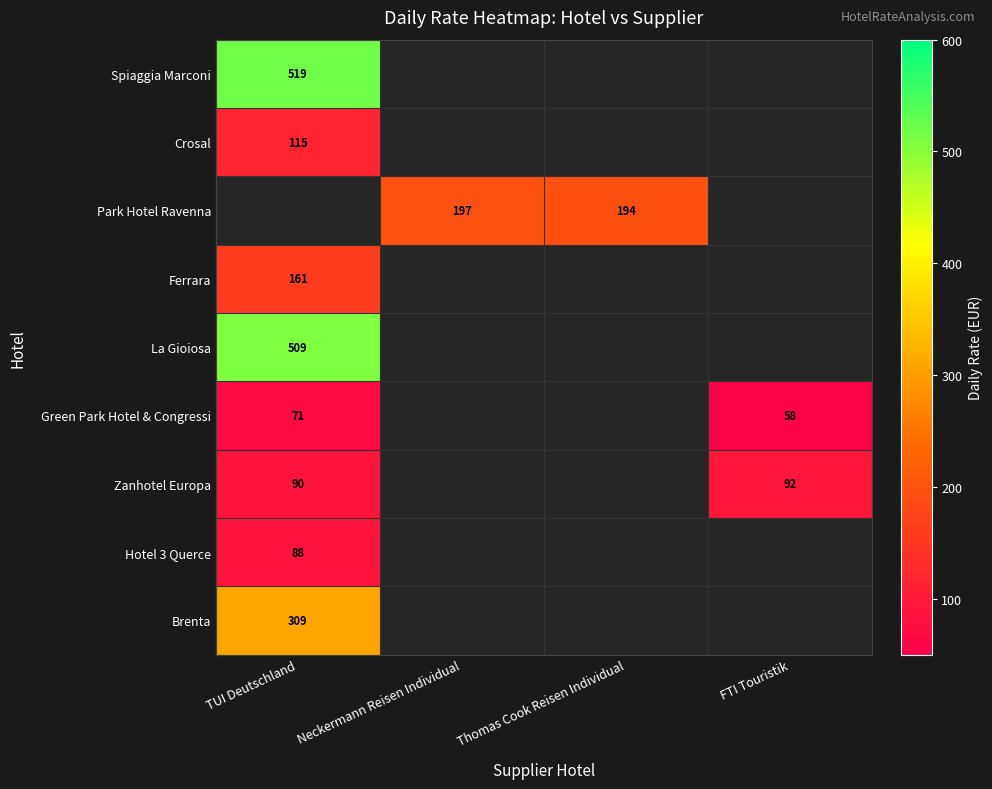

The value of Green Park Hotel & Congressi at TUI Deutschland is 71. True or false?

True